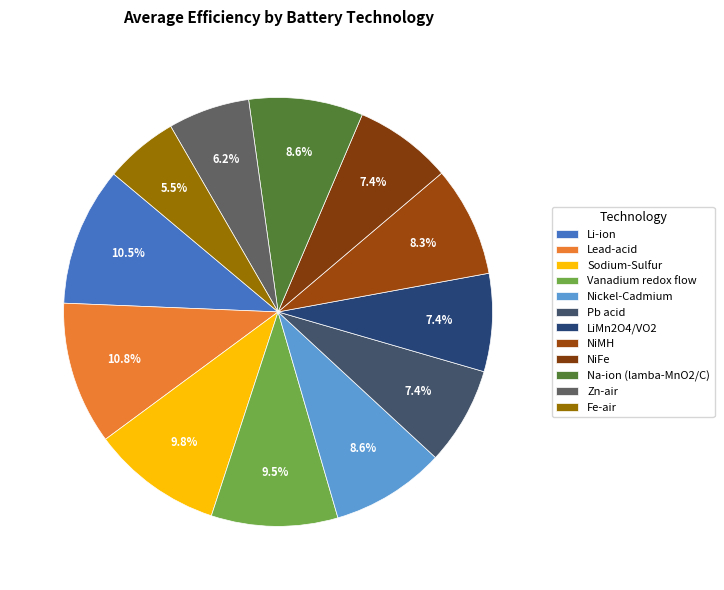

To the nearest percent, what is the difference between the largest and smallest slice percentages?

5%